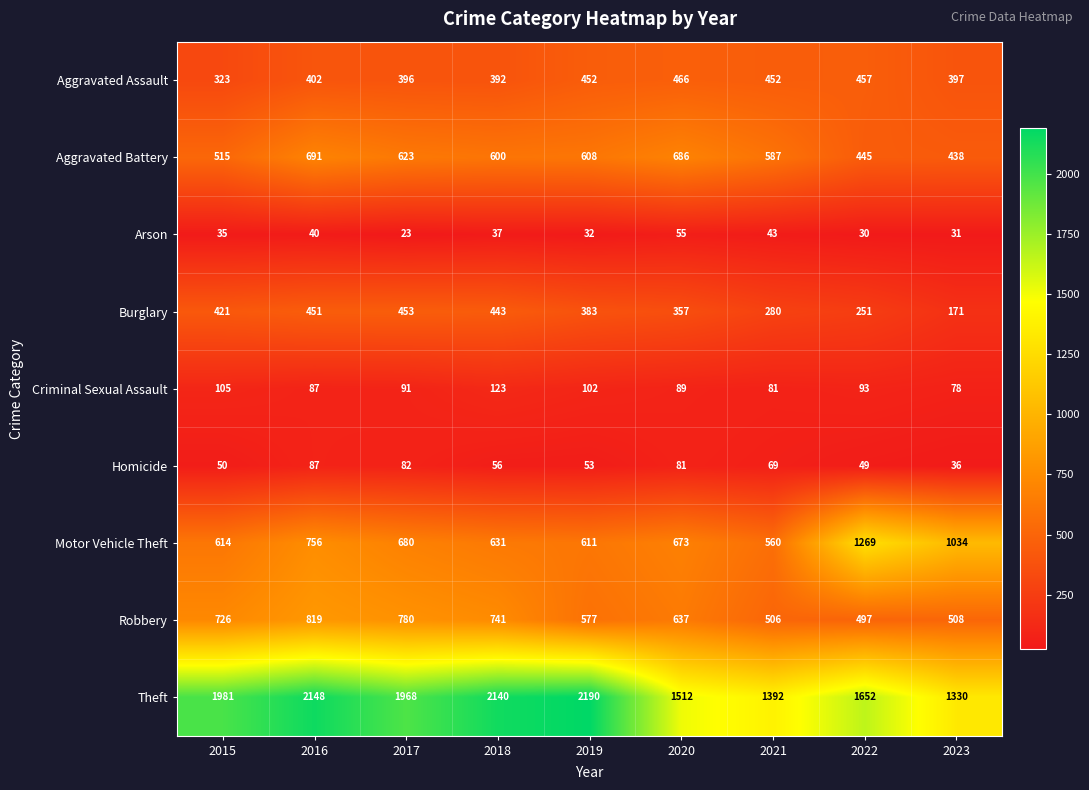

What is the difference between the highest and lowest values at 2015?

1946